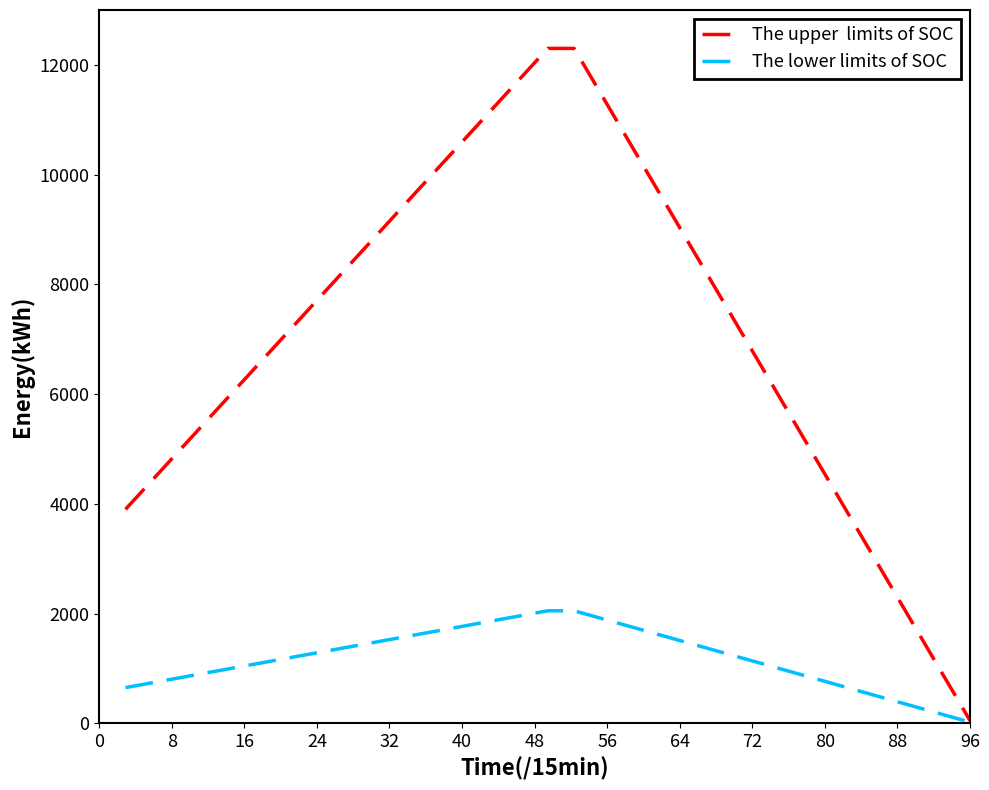

What is the greatest value displayed?

12300.0